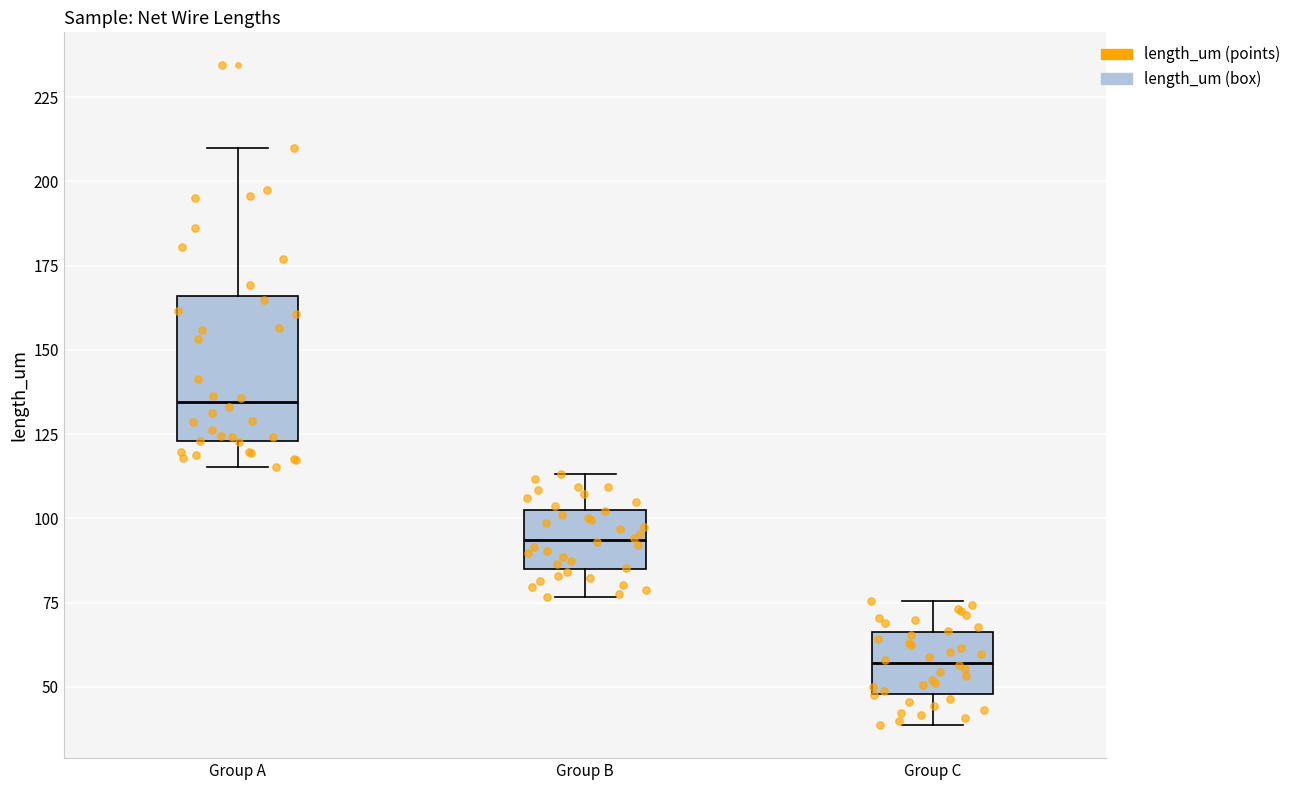

Which box has the lowest median line?

Group C